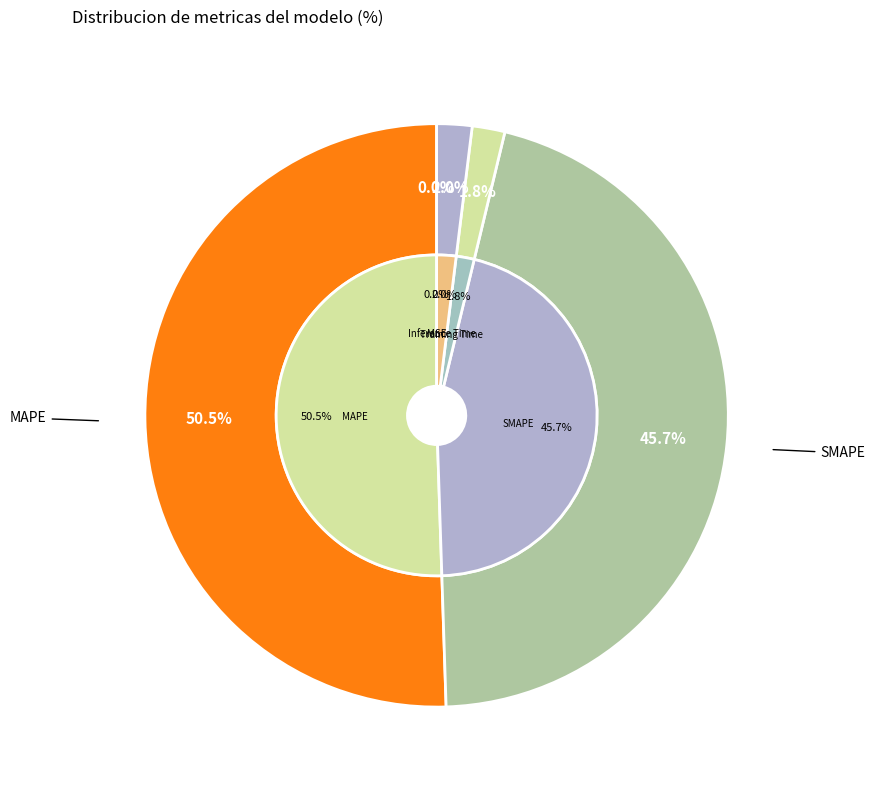

Which slice represents more than half of the pie?

MAPE